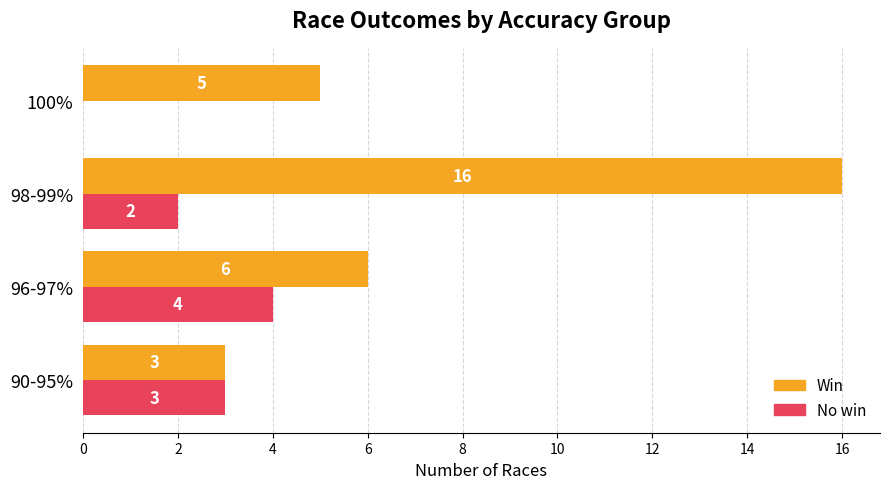

Count the number of data series in this chart.

2